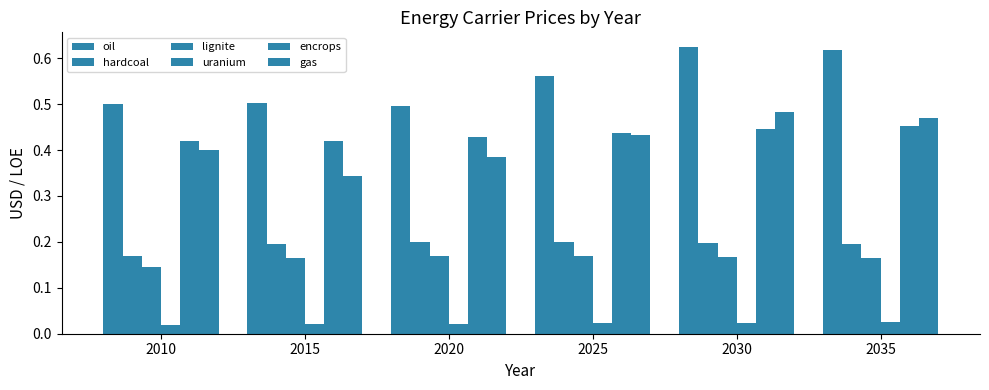

How many distinct data groups are displayed?

6